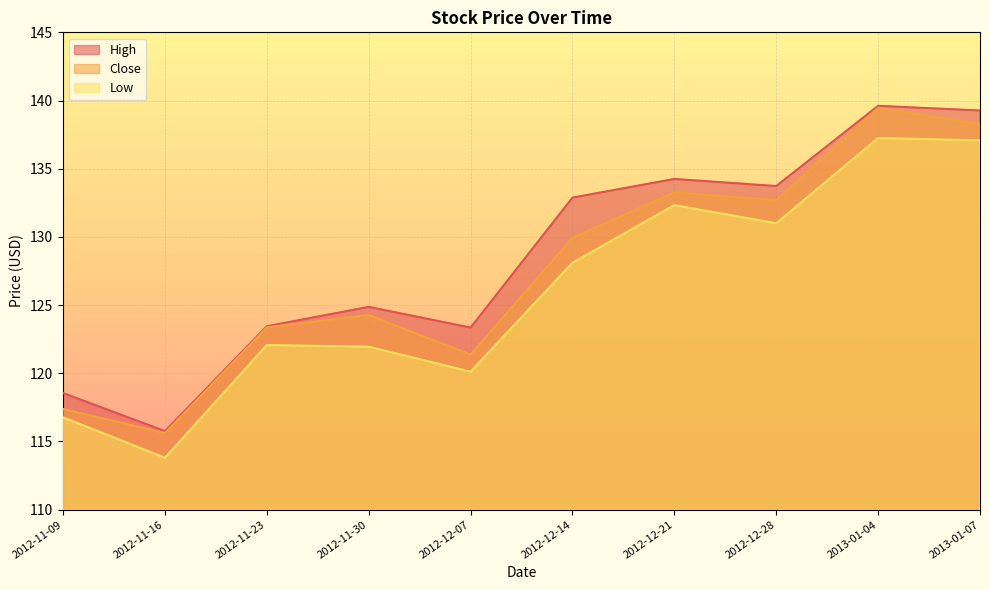

What is the label of the 6th point from the right?

2012-12-07